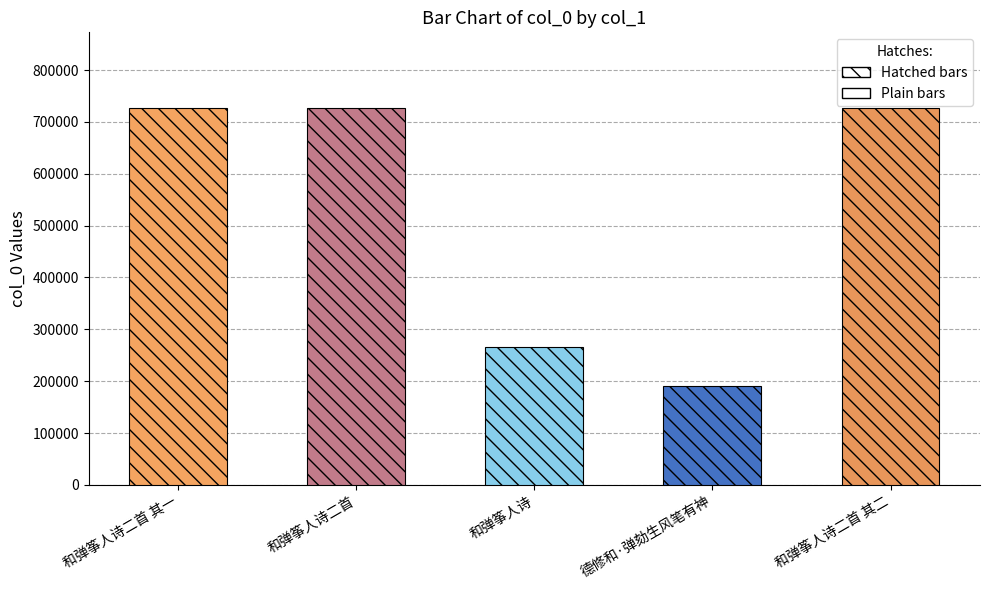

Rank the categories by value from highest to lowest.

和弹筝人诗二首, 和弹筝人诗二首 其二, 和弹筝人诗二首 其一, 和弹筝人诗, 德修和·弹劾生风笔有神